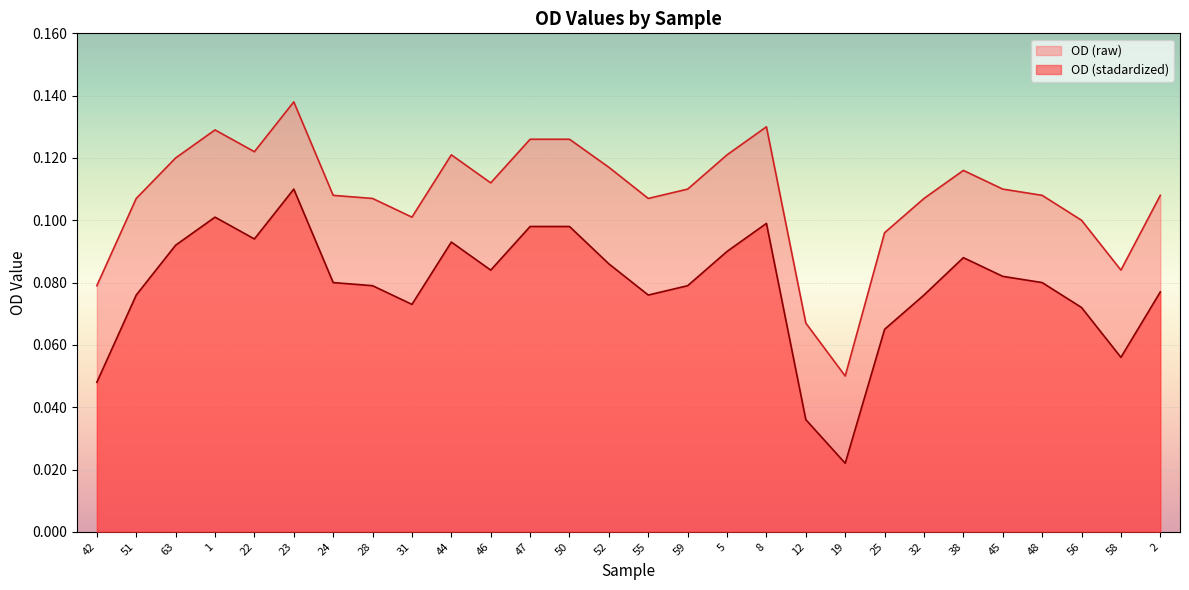

How many lines are shown in the chart?

2